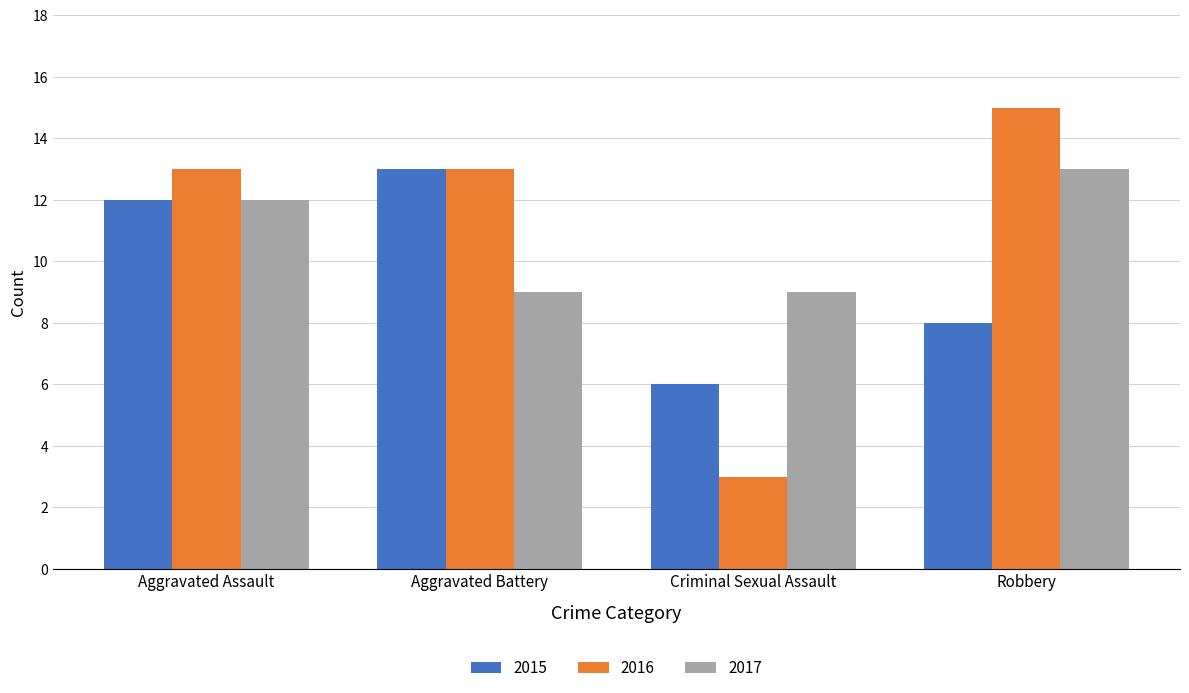

What is the total value across all series at Robbery?

36